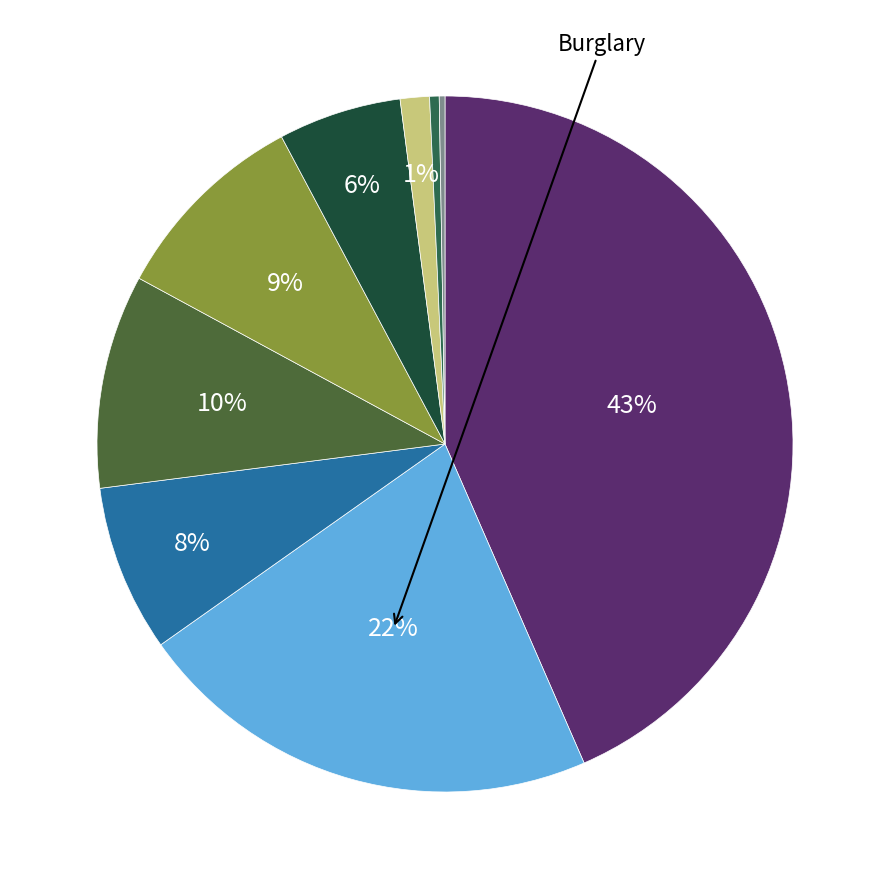

To the nearest percent, what is the average slice percentage?

11%